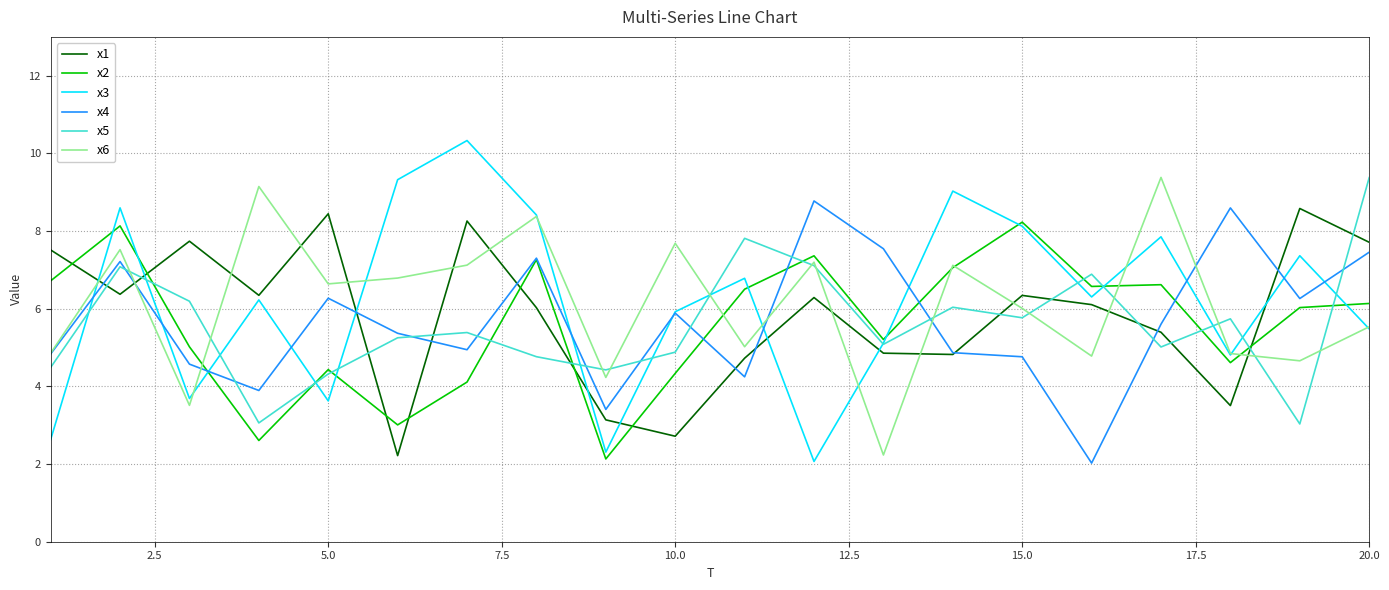

What is the average value of the x6 series?

6.1